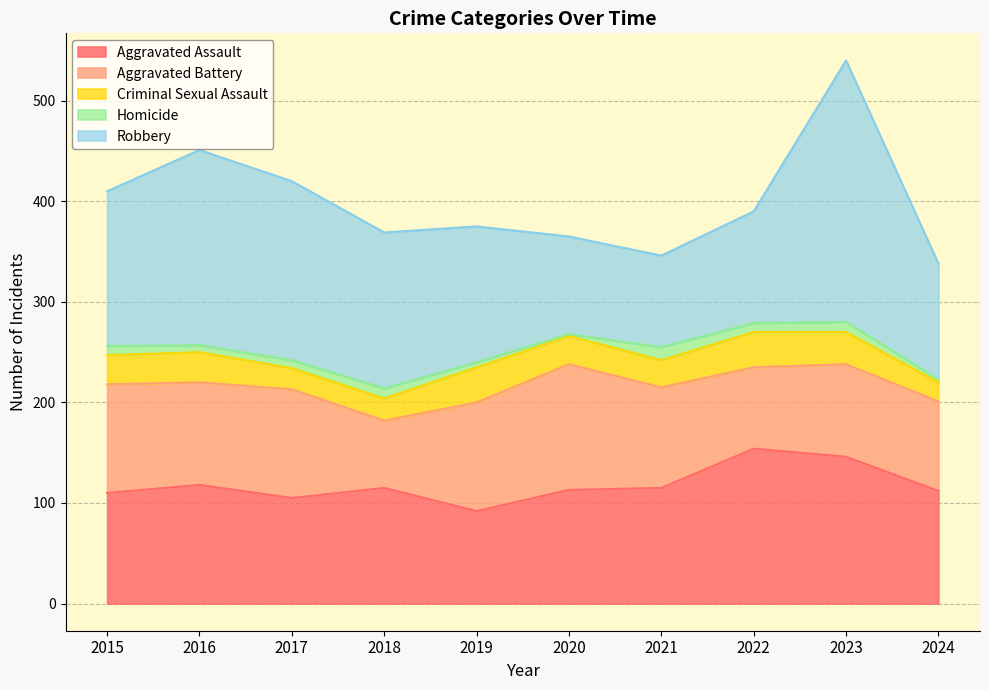

Rank the series by their maximum value, from highest to lowest.

Robbery, Aggravated Assault, Aggravated Battery, Criminal Sexual Assault, Homicide